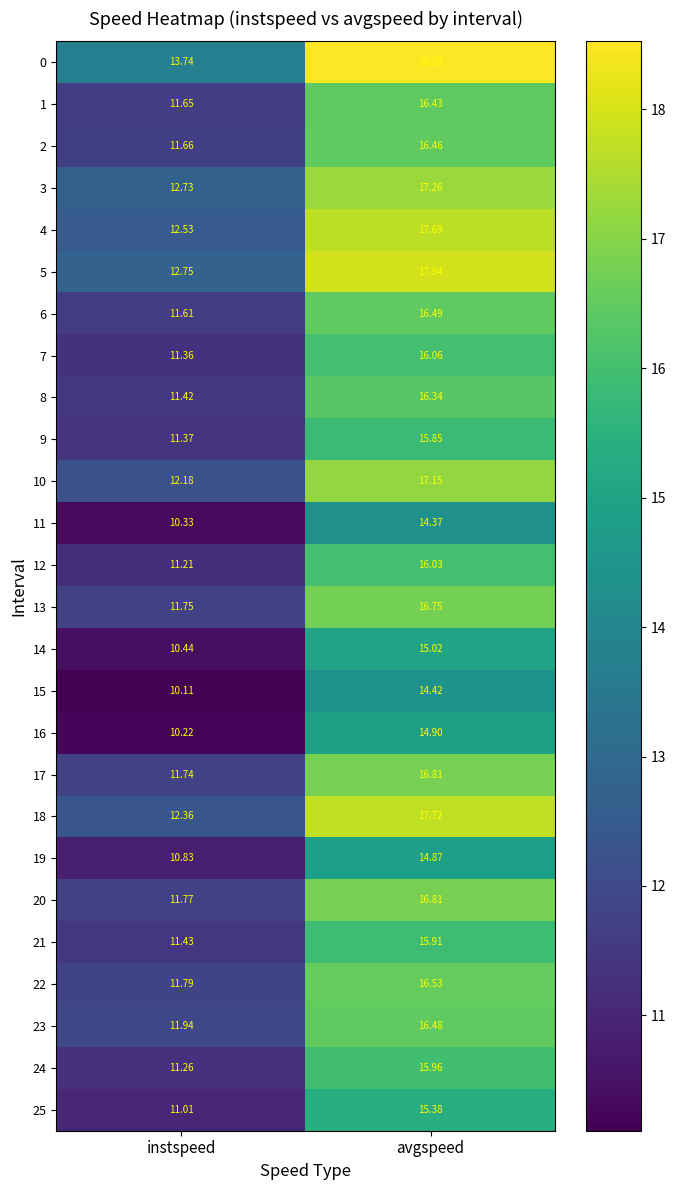

Which label corresponds to the smallest value in the chart?

instspeed